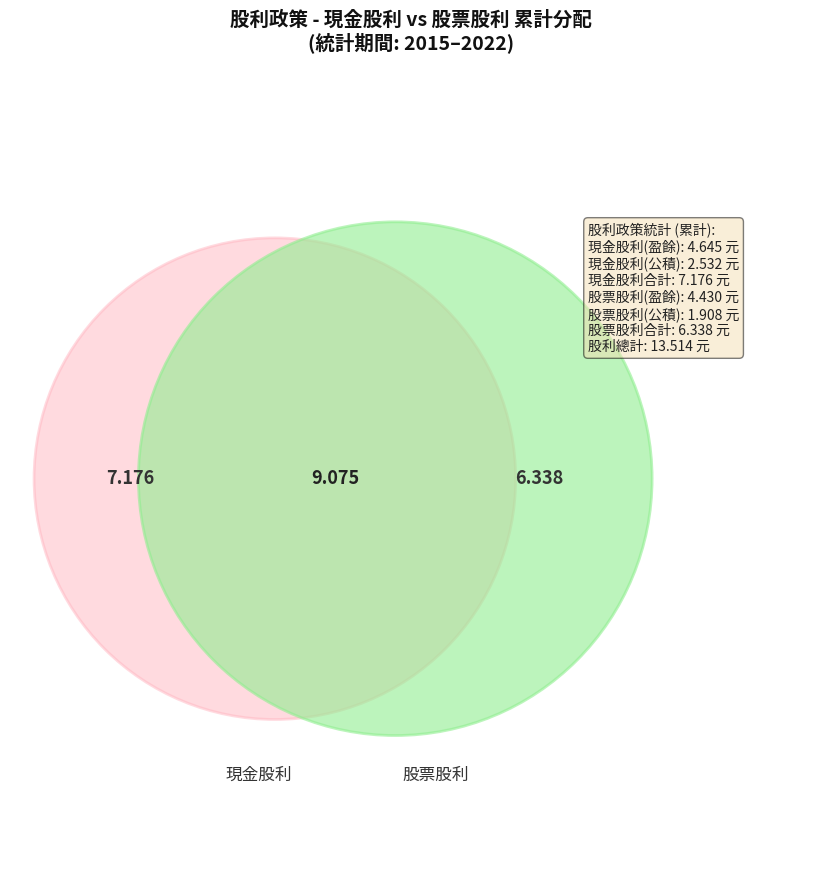

Does 2017 account for over 50% of the chart?

No